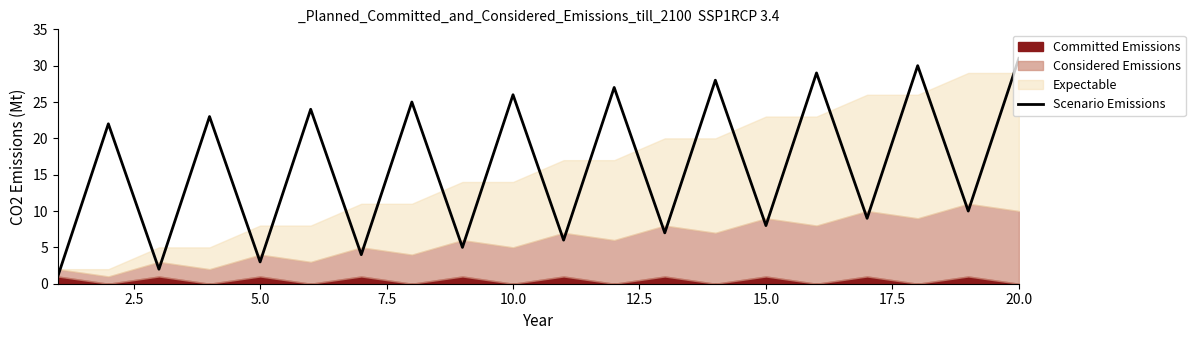

What is the maximum value for Scenario Emissions?

31